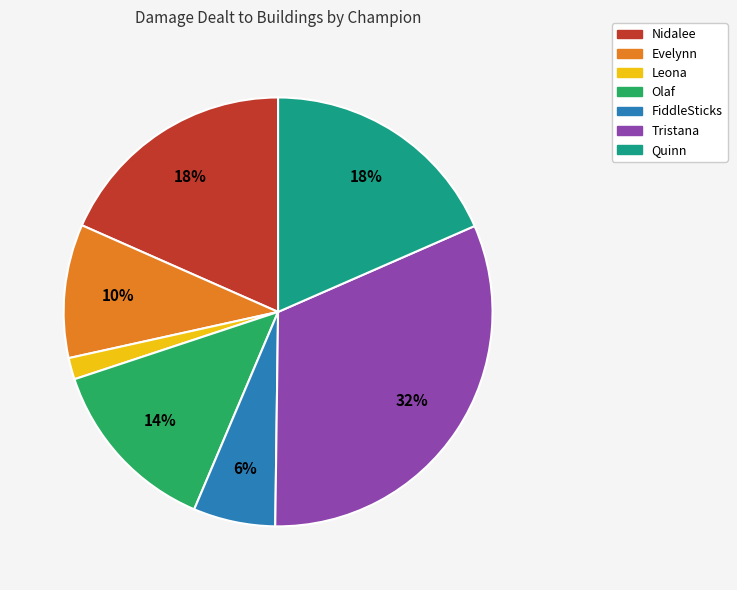

Does Tristana account for over 50% of the chart?

No